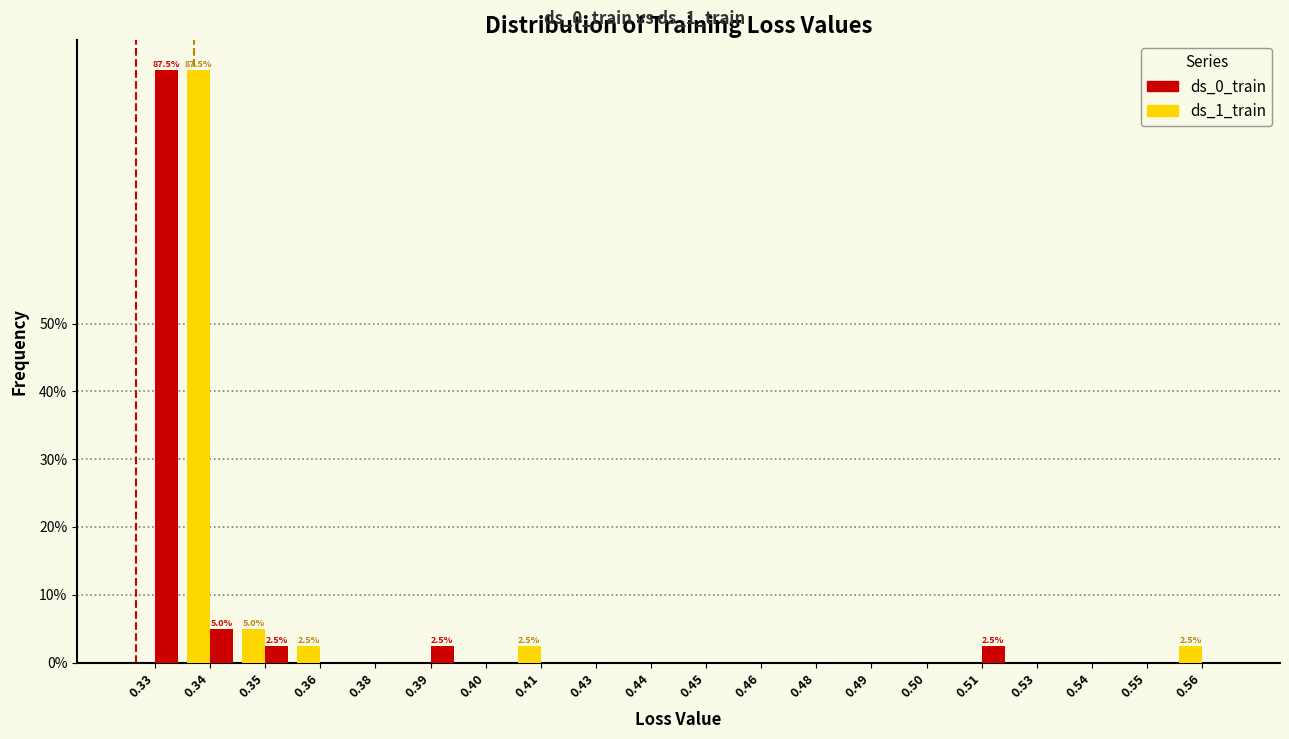

What is the sum of all ds_1_train values?

100.0